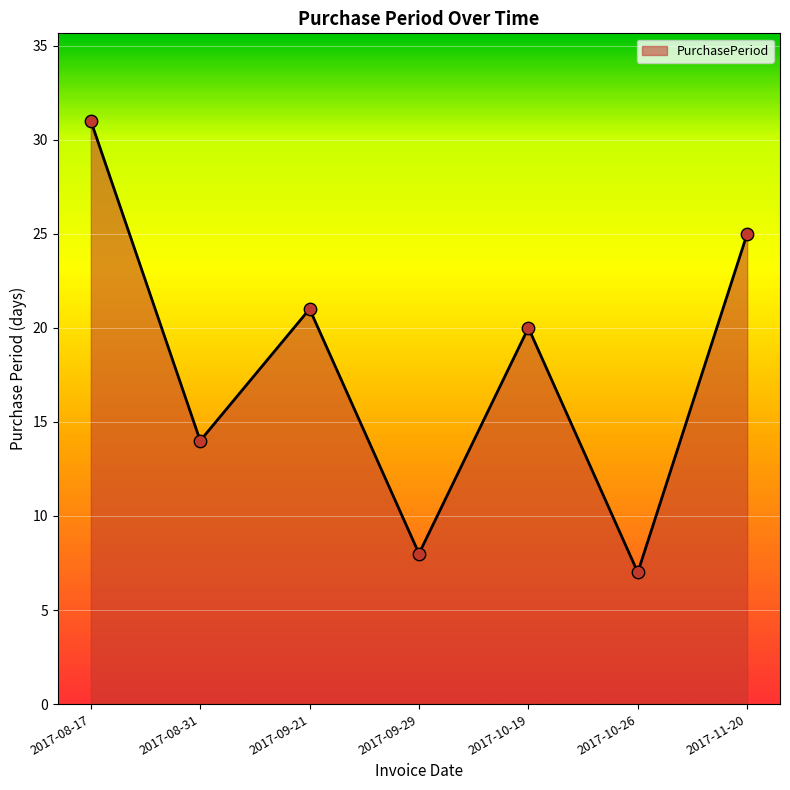

What is the change in value from 2017-08-31 to 2017-09-21?

+7